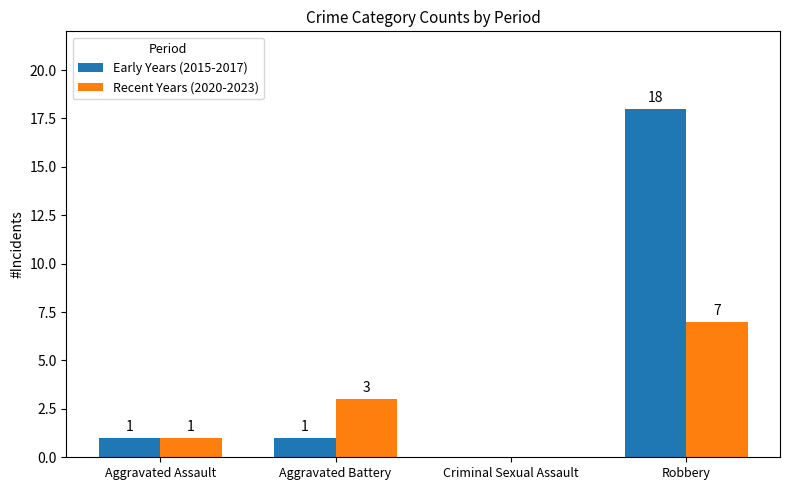

True or false: Recent Years (2020-2023) has a value of 1 at Aggravated Assault.

True